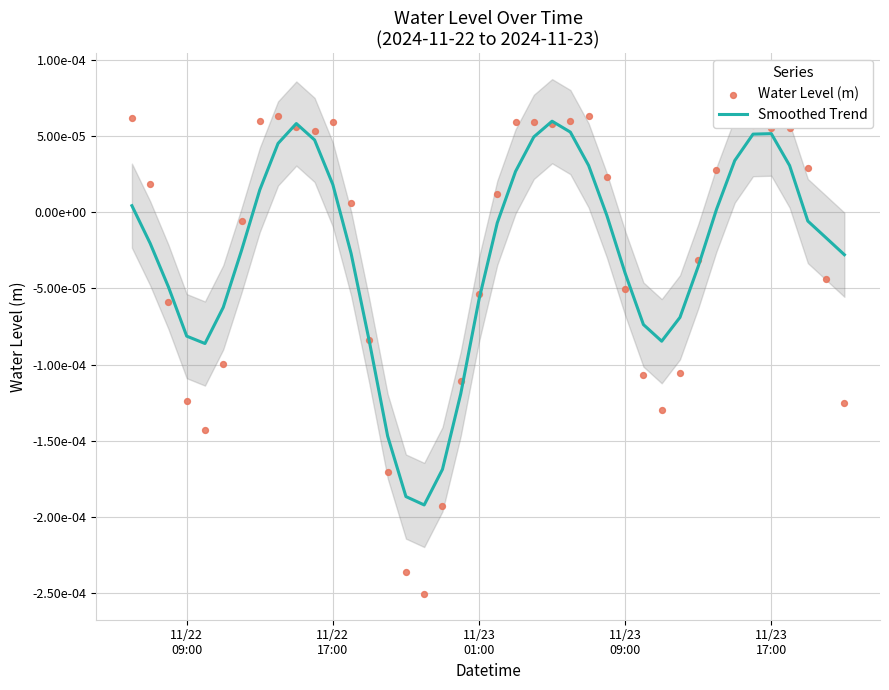

At how many categories does at least one series exceed 0?

21